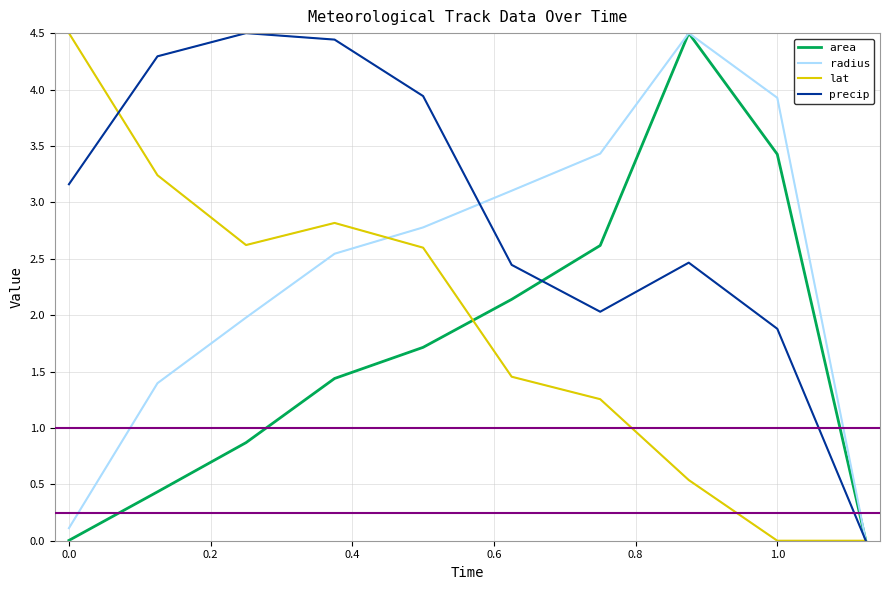

Which series has the largest total across all categories?

precip